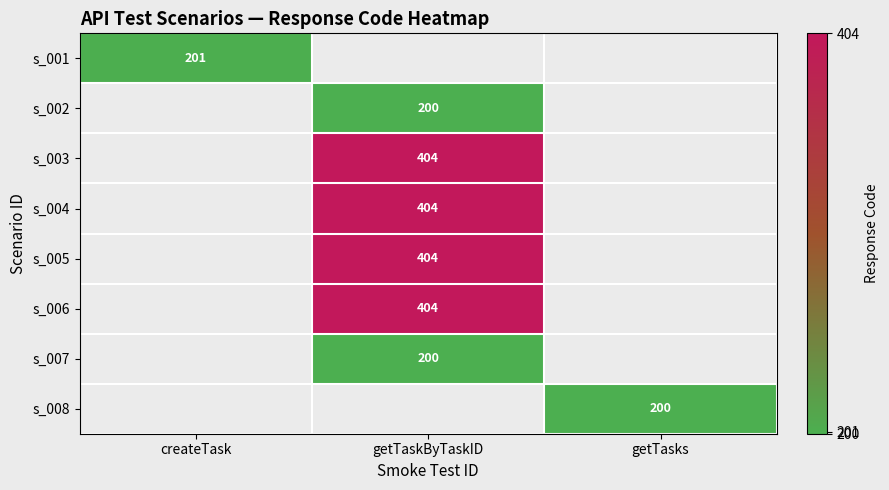

Is it true that s_001 equals 316 at createTask?

False